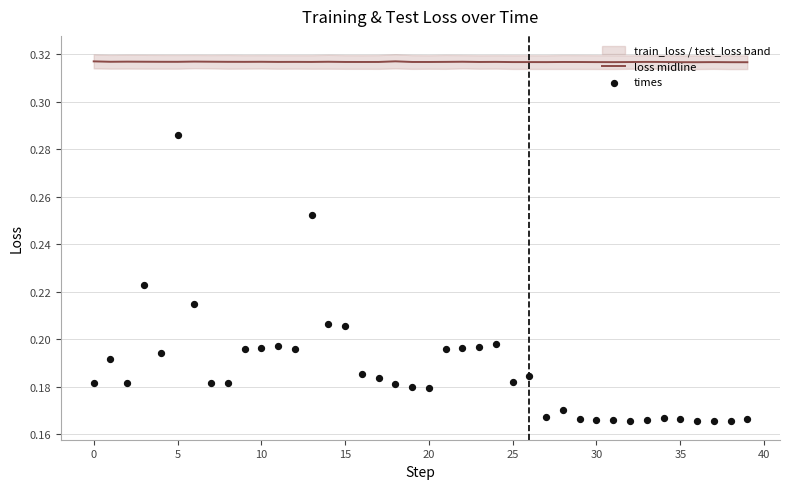

What are all the series names shown in the legend?

loss midline, times